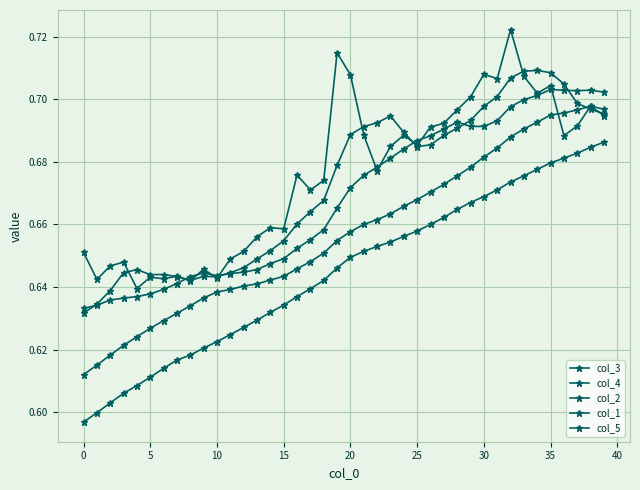

In col_2, how many points are higher than both neighbors (excluding endpoints)?

4